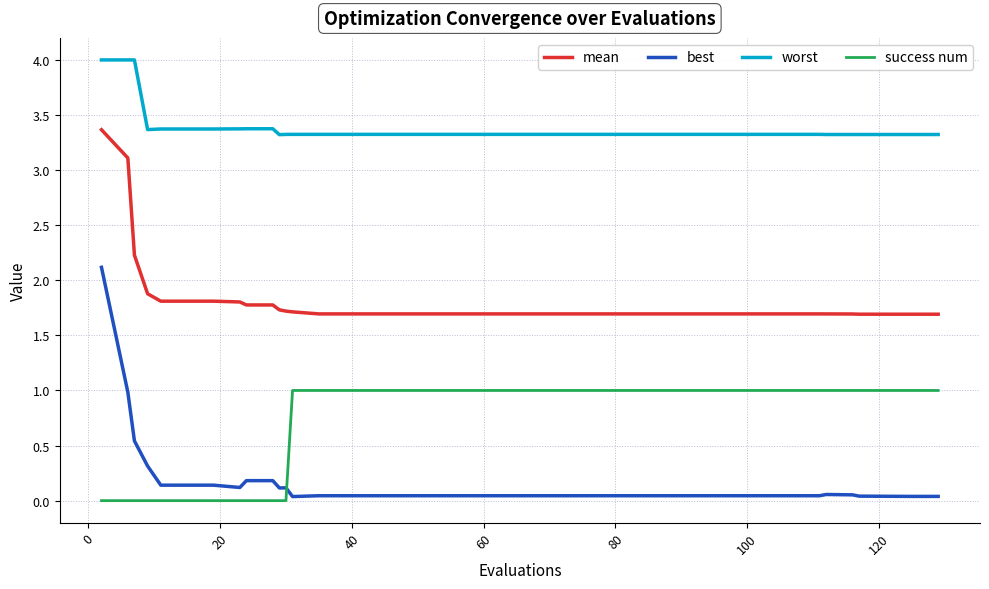

How many lines are shown in the chart?

4